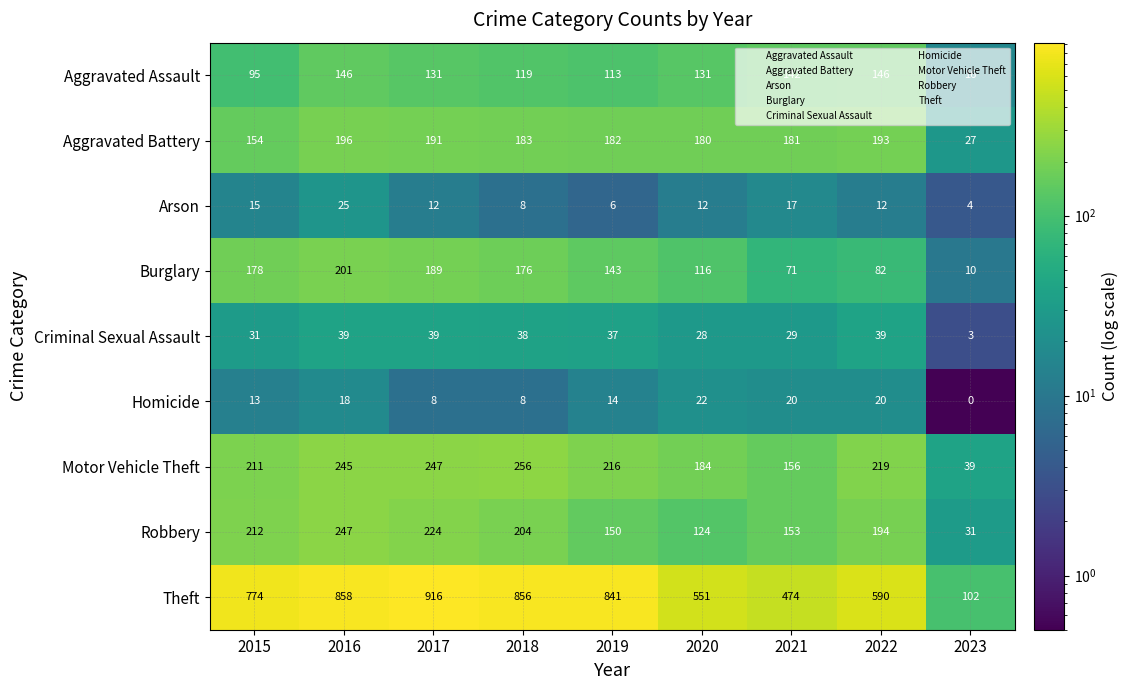

Which series changed the most between 2016 and 2018?

Robbery